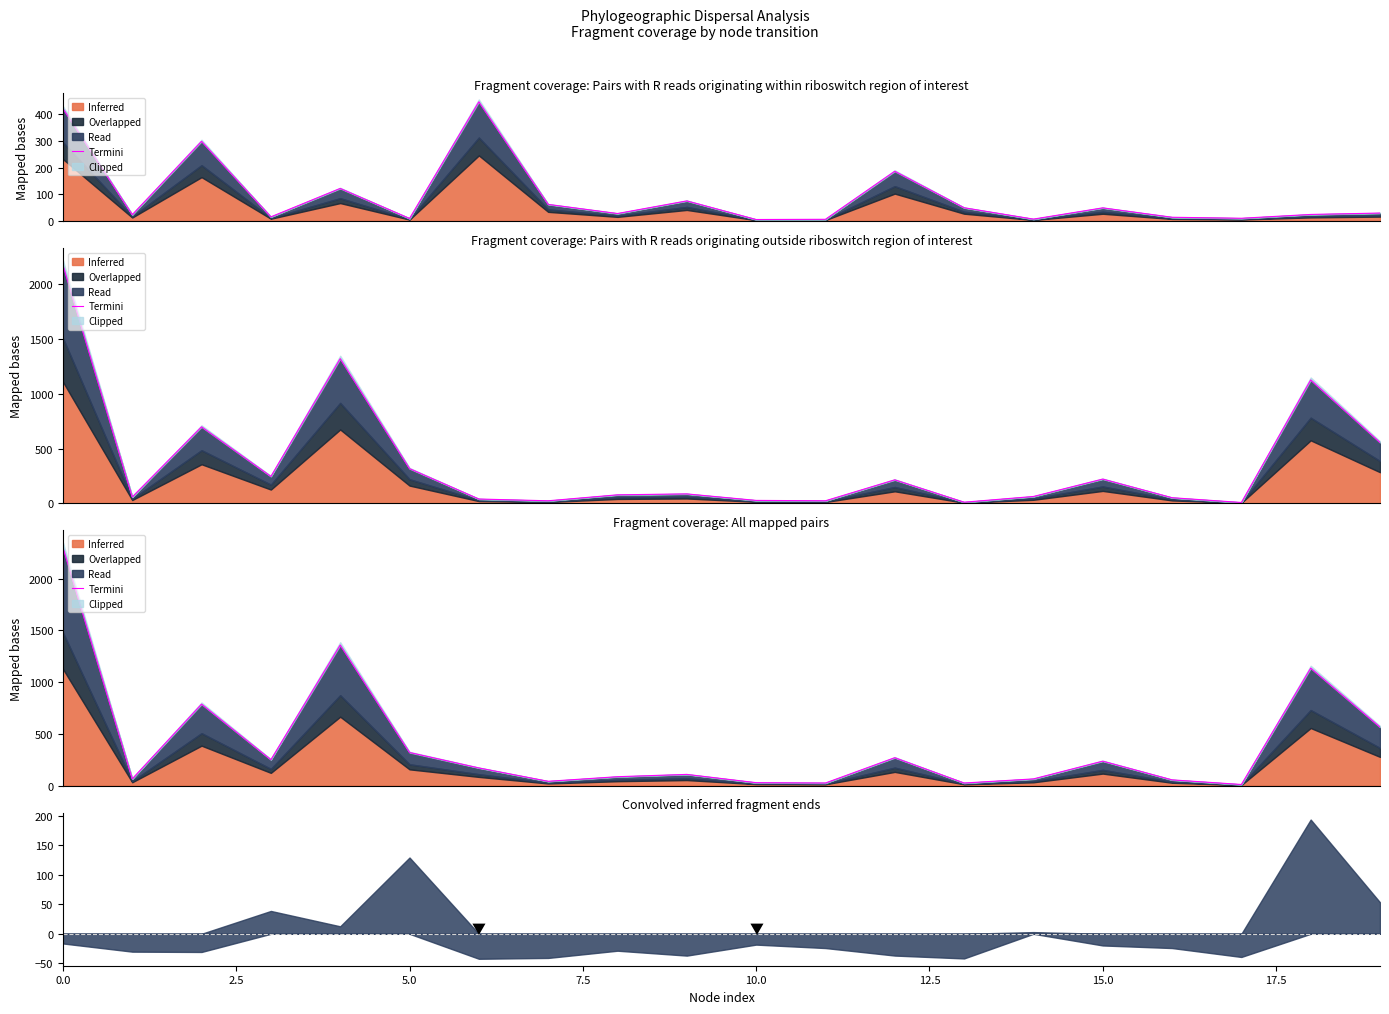

How many points are lower than both their immediate neighbors (excluding endpoints)?

6